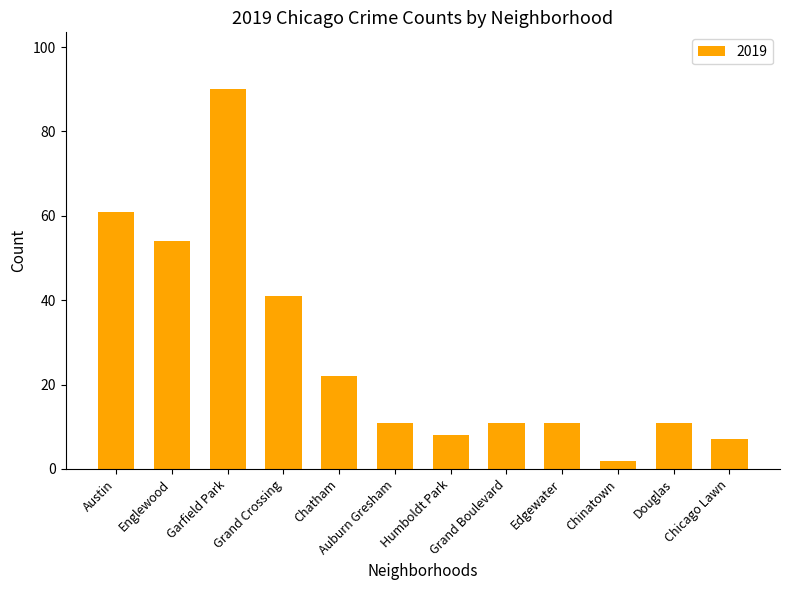

Are the bars horizontal?

No